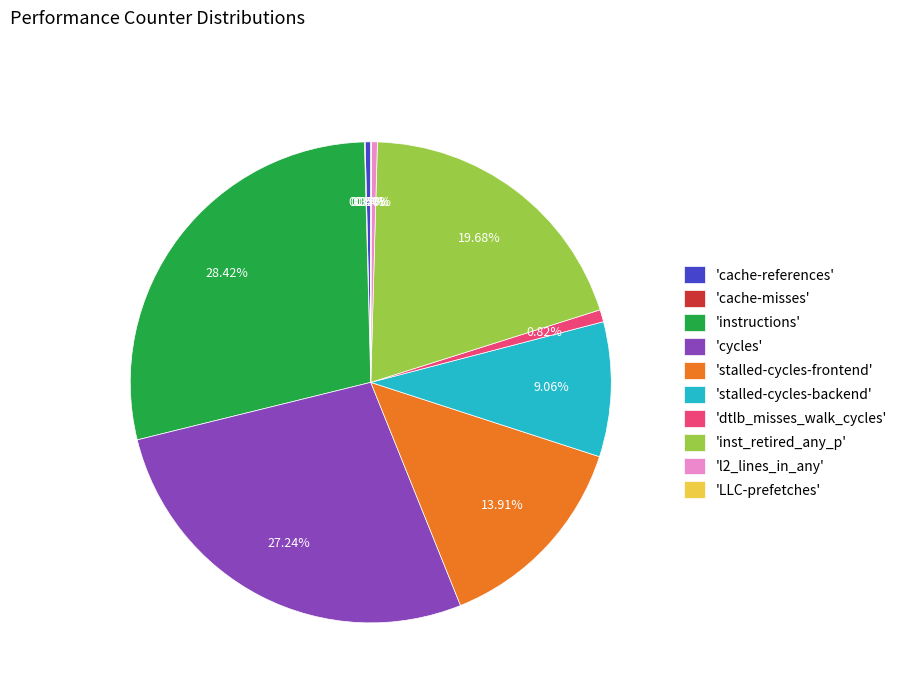

Which slice is the largest?

'instructions'